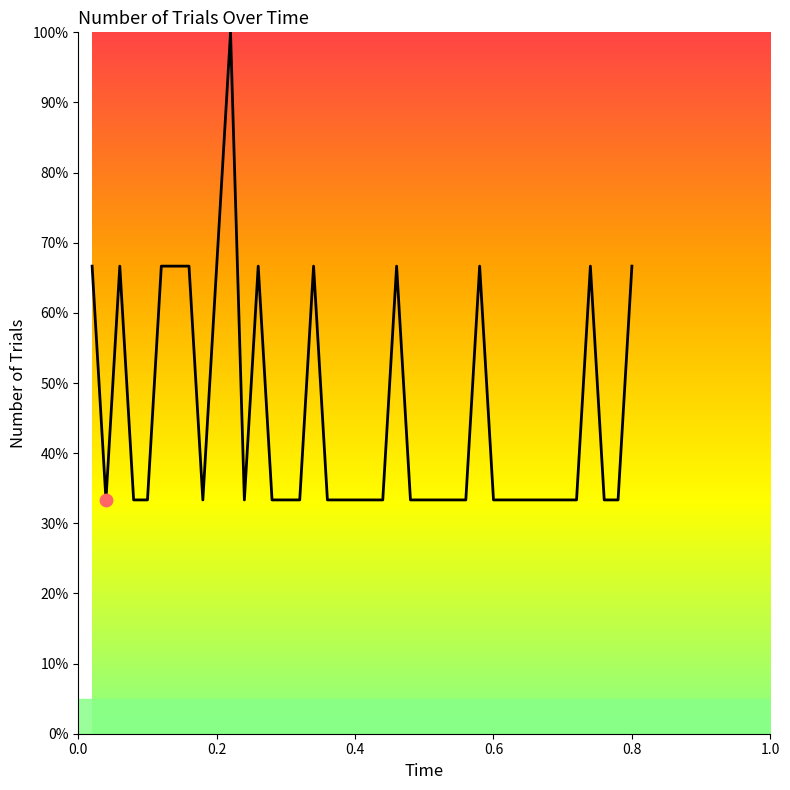

What is the minimum value shown in the chart?

33.3